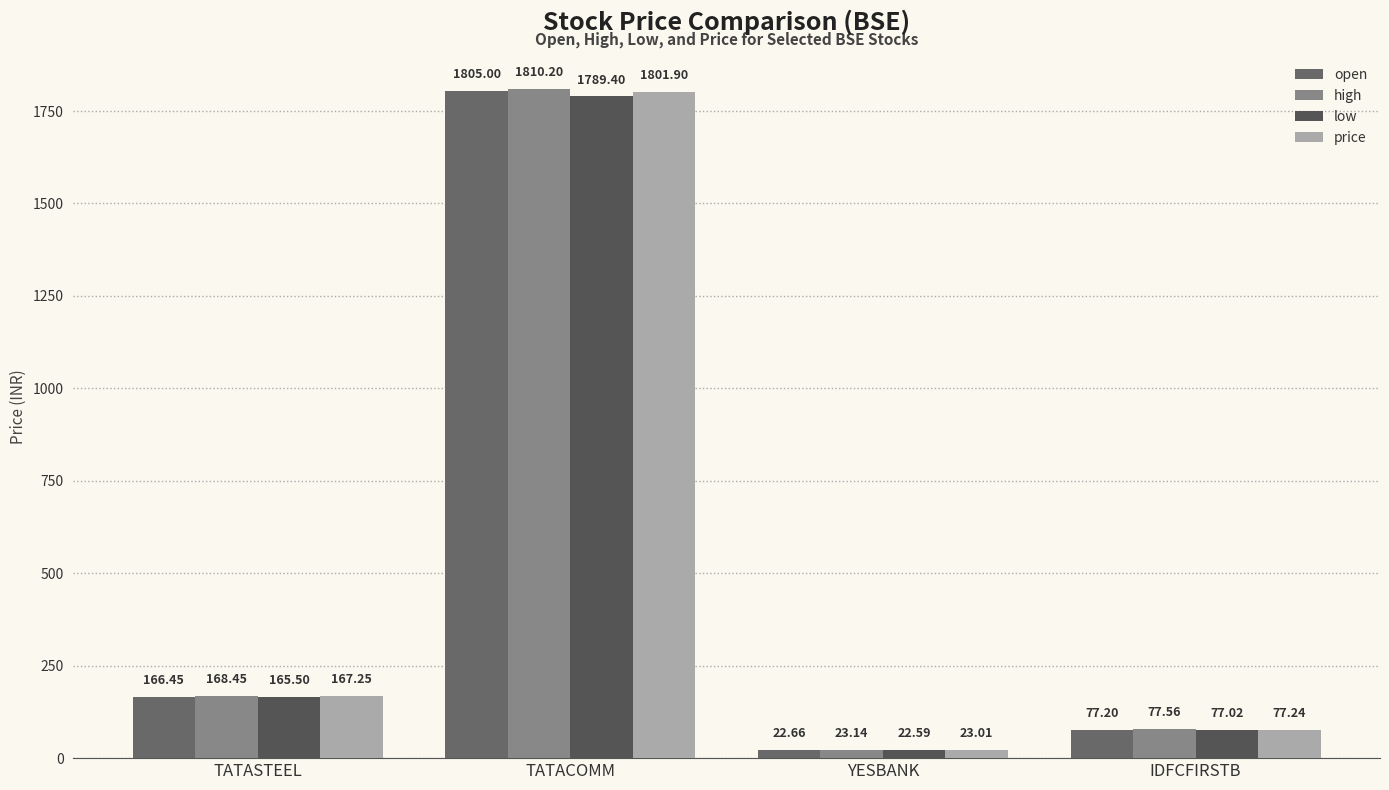

Is it true that high equals 25.6 at IDFCFIRSTB?

False